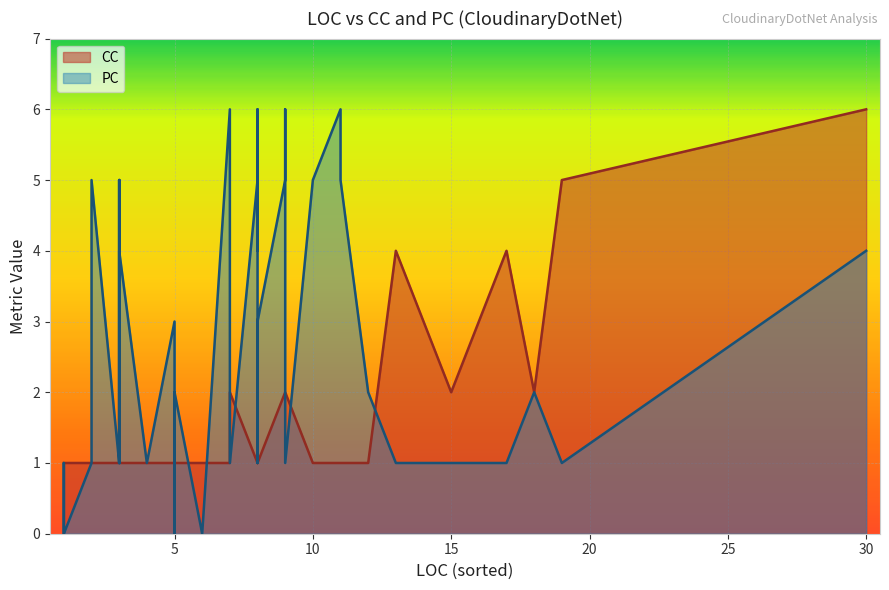

Reading left to right, what are all the values shown in this chart?

CC: 1=1	2=1	2=1	1=1	7=2	5=1	5=1	3=1	6=1	1=1	17=4	7=1	8=3	3=1	11=1	10=1	8=1	11=1	9=2	13=4	3=1	19=5	15=2	4=1	8=1	8=2	3=1	3=1	3=1	30=6	7=1	8=1	8=1	8=1	9=2	9=2	5=1	5=1	12=1	18=2
PC: 1=0	2=1	2=5	1=1	7=1	5=0	5=3	3=1	6=0	1=0	17=1	7=5	8=1	3=5	11=6	10=5	8=6	11=5	9=1	13=1	3=1	19=1	15=1	4=1	8=3	8=4	3=1	3=5	3=4	30=4	7=6	8=5	8=1	8=1	9=6	9=5	5=1	5=2	12=2	18=2